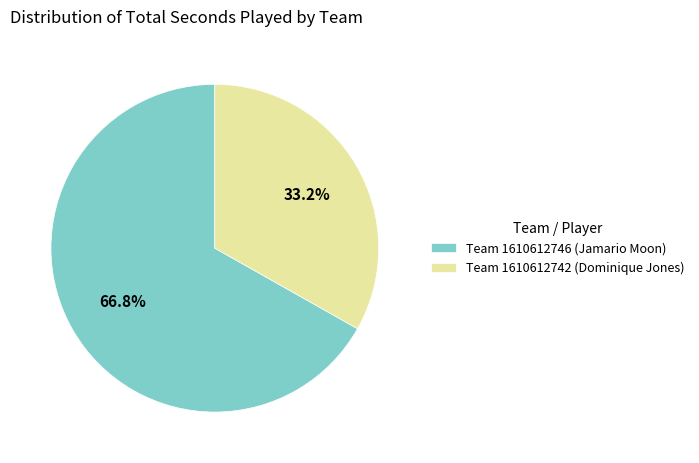

True or false: Team 1610612746 (Jamario Moon) accounts for 67% of the total.

True